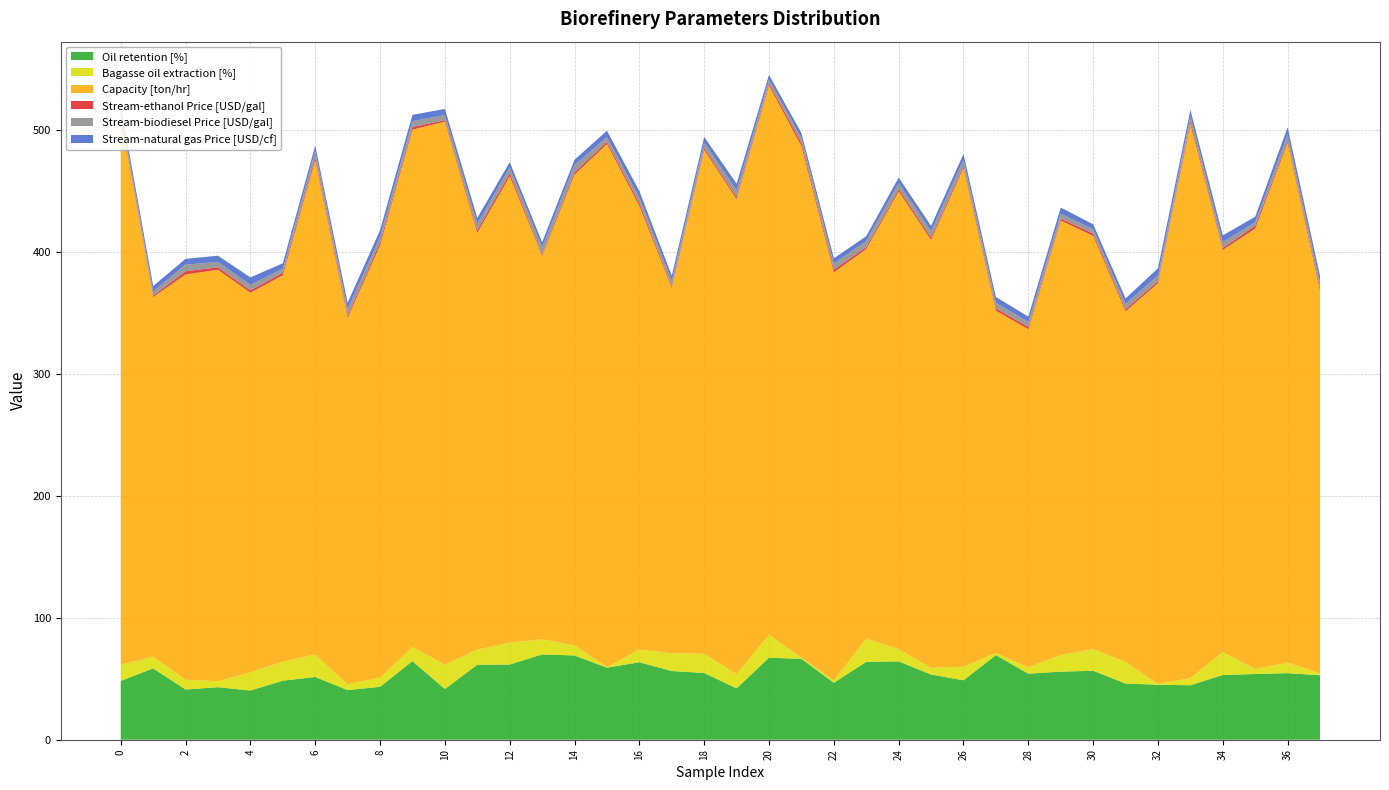

Reading left to right, what are all the values shown in this chart?

Oil retention [%]: 0=48.2	1=58.5	2=41.2	3=43.1	4=40.3	5=48.4	6=51.5	7=40.7	8=43.4	9=64.5	10=41.6	11=61.5	12=61.7	13=70.0	14=69.1	15=59.1	16=63.5	17=56.4	18=54.7	19=42.2	20=67.2	21=66.4	22=46.7	23=63.9	24=64.3	25=53.5	26=48.7	27=69.4	28=54.2	29=55.9	30=56.5	31=46.1	32=45.1	33=44.7	34=53.1	35=53.9	36=54.6	37=52.9
Bagasse oil extraction [%]: 0=13.3	1=9.5	2=8.0	3=4.9	4=15.0	5=15.5	6=18.4	7=4.8	8=7.5	9=11.6	10=19.8	11=12.4	12=18.0	13=12.3	14=8.2	15=0.4	16=10.4	17=14.6	18=15.7	19=11.6	20=18.8	21=0.8	22=2.0	23=19.0	24=10.0	25=5.5	26=11.1	27=1.6	28=5.2	29=13.7	30=17.7	31=17.6	32=0.7	33=5.8	34=18.8	35=4.0	36=8.6	37=1.7
Capacity [ton/hr]: 0=448.2	1=295.0	2=332.4	3=337.4	4=311.2	5=316.9	6=405.3	7=300.5	8=354.4	9=424.2	10=445.3	11=341.6	12=382.5	13=314.4	14=386.1	15=429.0	16=363.8	17=299.4	18=413.1	19=389.5	20=450.4	21=419.5	22=334.6	23=319.3	24=375.4	25=350.8	26=408.9	27=280.9	28=277.1	29=356.2	30=338.9	31=287.6	32=328.5	33=454.3	34=329.8	35=361.2	36=426.3	37=313.4
Stream-ethanol Price [USD/gal]: 0=1.5	1=1.2	2=2.6	3=2.0	4=2.0	5=2.1	6=2.4	7=1.8	8=2.7	9=2.1	10=1.3	11=2.3	12=2.5	13=1.3	14=2.0	15=1.7	16=2.4	17=1.5	18=1.6	19=1.8	20=1.8	21=2.7	22=2.2	23=1.6	24=1.9	25=2.0	26=1.7	27=1.9	28=1.9	29=1.7	30=1.8	31=1.8	32=1.6	33=2.4	34=1.6	35=2.4	36=1.7	37=2.5
Stream-biodiesel Price [USD/gal]: 0=4.3	1=3.3	2=5.5	3=4.4	4=4.6	5=3.2	6=5.1	7=5.5	8=4.3	9=4.8	10=4.2	11=5.1	12=4.7	13=5.8	14=5.9	15=3.9	16=4.5	17=4.4	18=4.7	19=5.4	20=3.1	21=4.0	22=4.9	23=5.0	24=4.9	25=5.3	26=5.2	27=4.5	28=4.1	29=3.9	30=3.5	31=4.2	32=4.9	33=4.2	34=4.8	35=2.8	36=5.2	37=4.3
Stream-natural gas Price [USD/cf]: 0=4.6	1=4.6	2=4.7	3=5.1	4=6.0	5=4.5	6=4.5	7=5.1	8=5.5	9=5.2	10=5.0	11=4.9	12=4.3	13=4.2	14=4.3	15=5.3	16=5.3	17=4.3	18=4.4	19=5.4	20=3.8	21=4.1	22=4.3	23=3.9	24=4.5	25=4.4	26=4.7	27=4.8	28=4.4	29=5.0	30=4.2	31=4.5	32=5.7	33=5.0	34=5.6	35=4.5	36=5.9	37=5.6